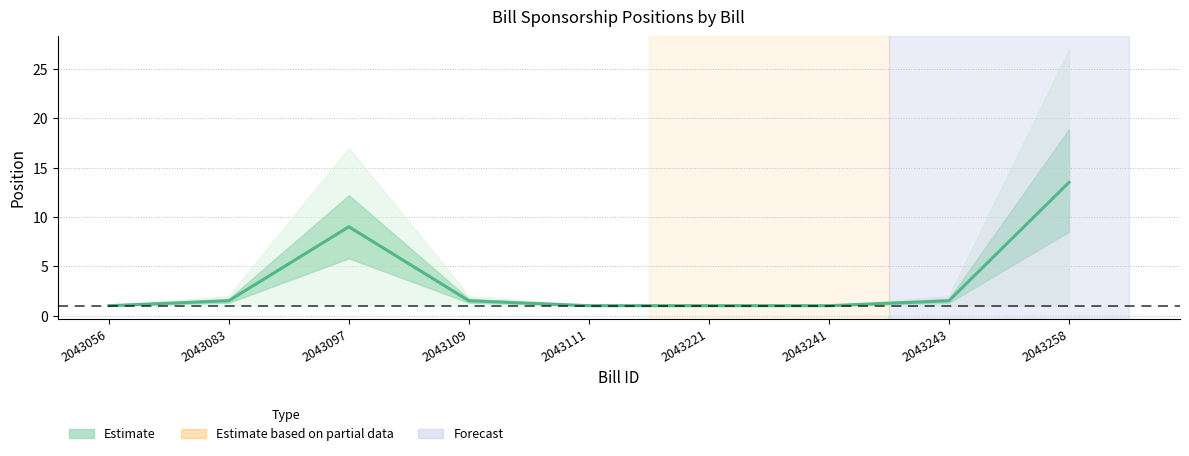

Reading right to left, list all the values displayed in this chart.

13.5	1.5	1.0	1.0	1.0	1.5	9.0	1.5	1.0